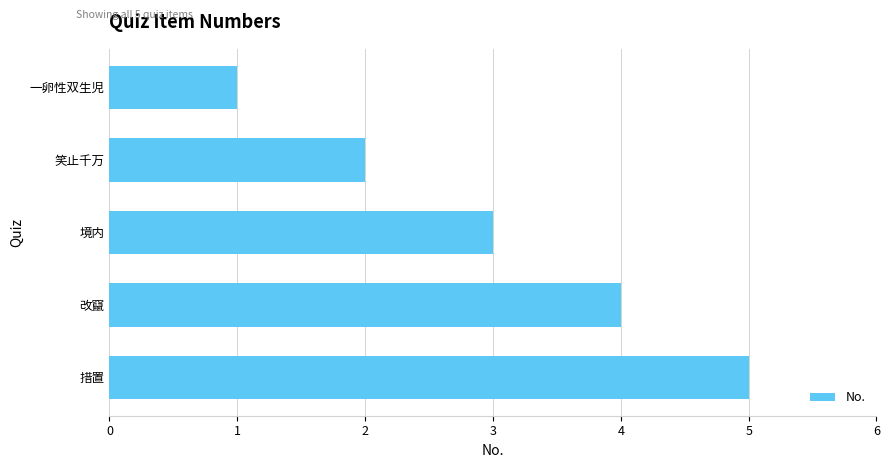

Rank the categories by value from highest to lowest.

措置, 改竄, 境内, 笑止千万, 一卵性双生児